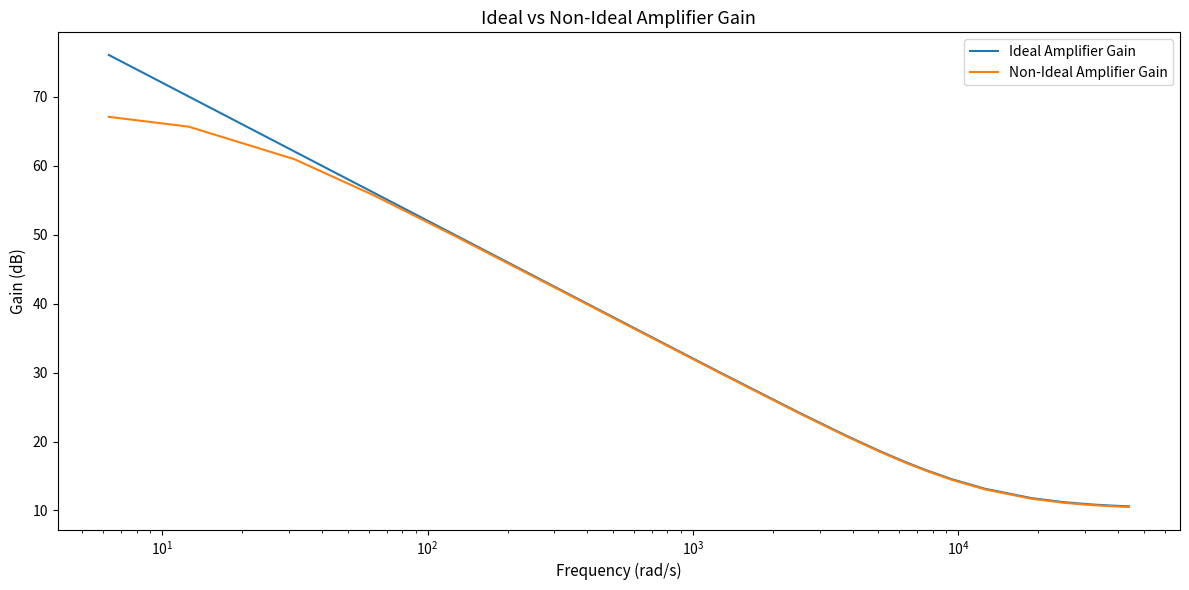

What is the maximum value for Non-Ideal Amplifier Gain?

67.1